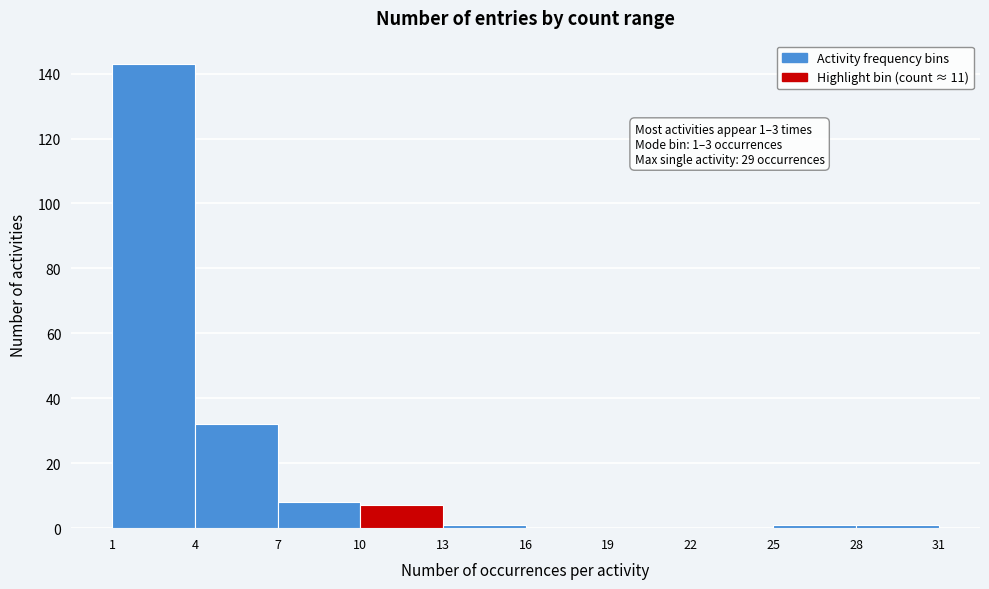

Which range on the x-axis has the tallest bar?

1 to 4